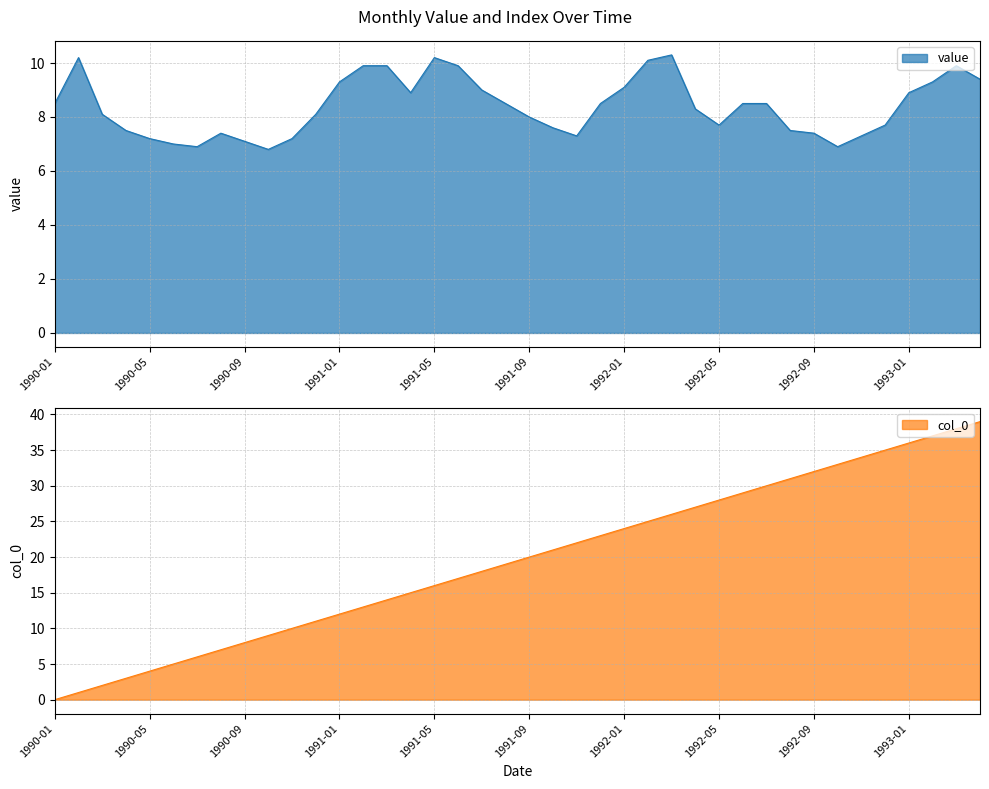

Reading left to right, extract all data points from this chart.

value: 8.5	10.2	8.1	7.5	7.2	7.0	6.9	7.4	7.1	6.8	7.2	8.1	9.3	9.9	9.9	8.9	10.2	9.9	9.0	8.5	8.0	7.6	7.3	8.5	9.1	10.1	10.3	8.3	7.7	8.5	8.5	7.5	7.4	6.9	7.3	7.7	8.9	9.3	9.9	9.4
col_0: 0.0	1.0	2.0	3.0	4.0	5.0	6.0	7.0	8.0	9.0	10.0	11.0	12.0	13.0	14.0	15.0	16.0	17.0	18.0	19.0	20.0	21.0	22.0	23.0	24.0	25.0	26.0	27.0	28.0	29.0	30.0	31.0	32.0	33.0	34.0	35.0	36.0	37.0	38.0	39.0